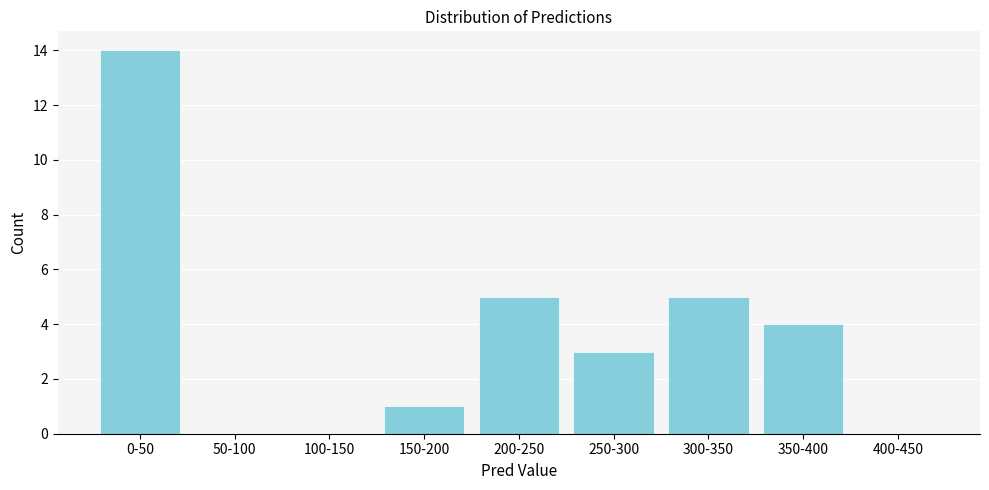

Reading right to left, extract all data points from this chart.

400-450=0	350-400=4	300-350=5	250-300=3	200-250=5	150-200=1	100-150=0	50-100=0	0-50=14